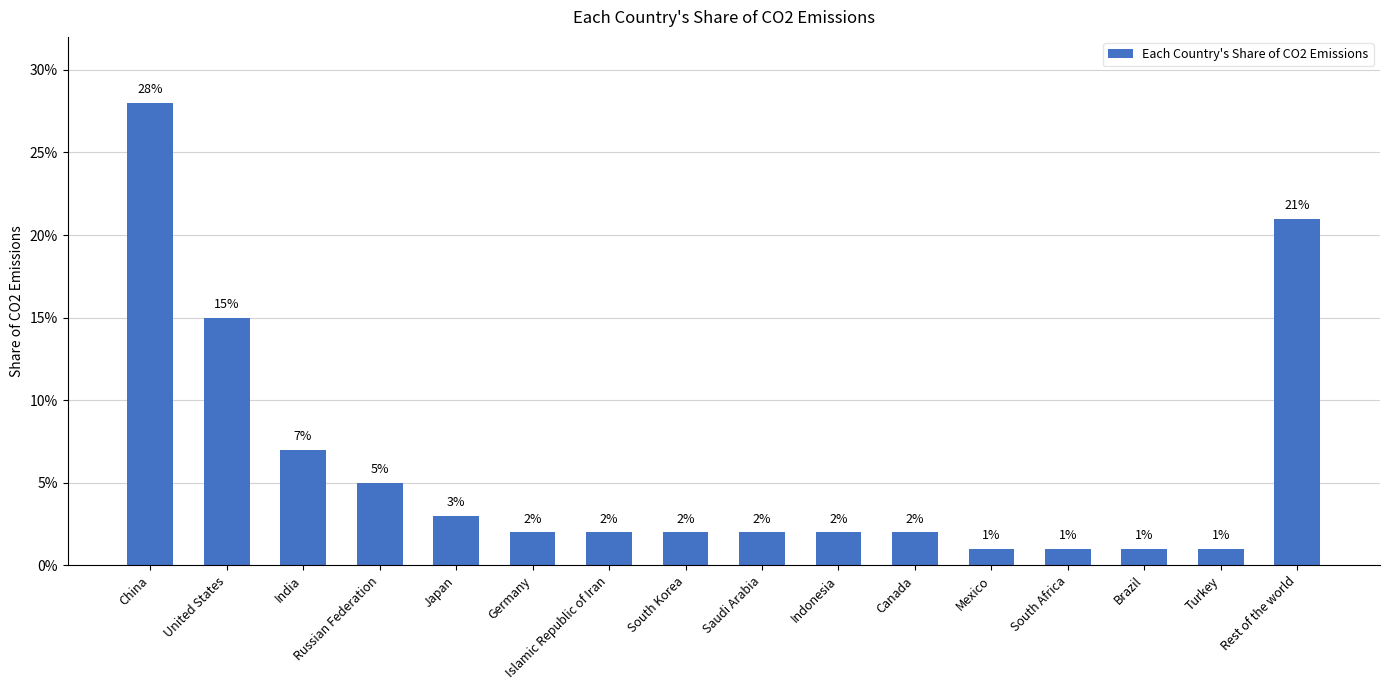

Does the chart contain any negative values?

No